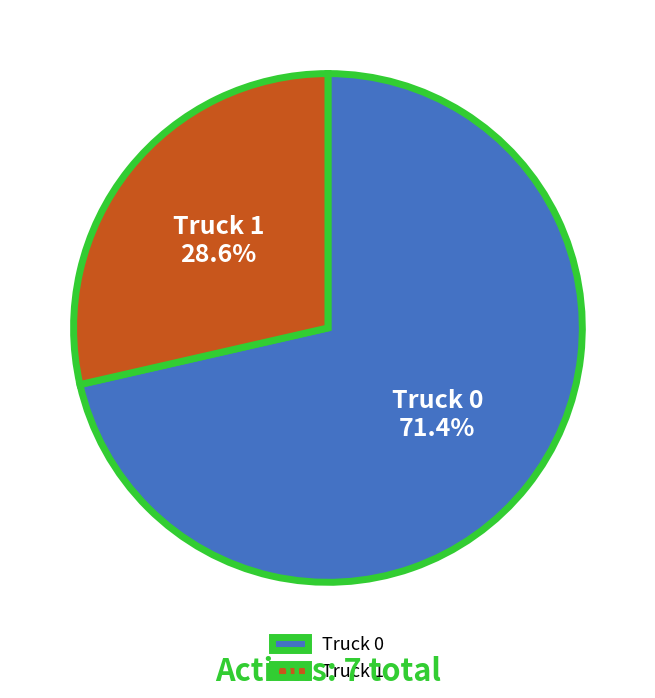

Which category has the biggest portion of the pie?

Truck 0